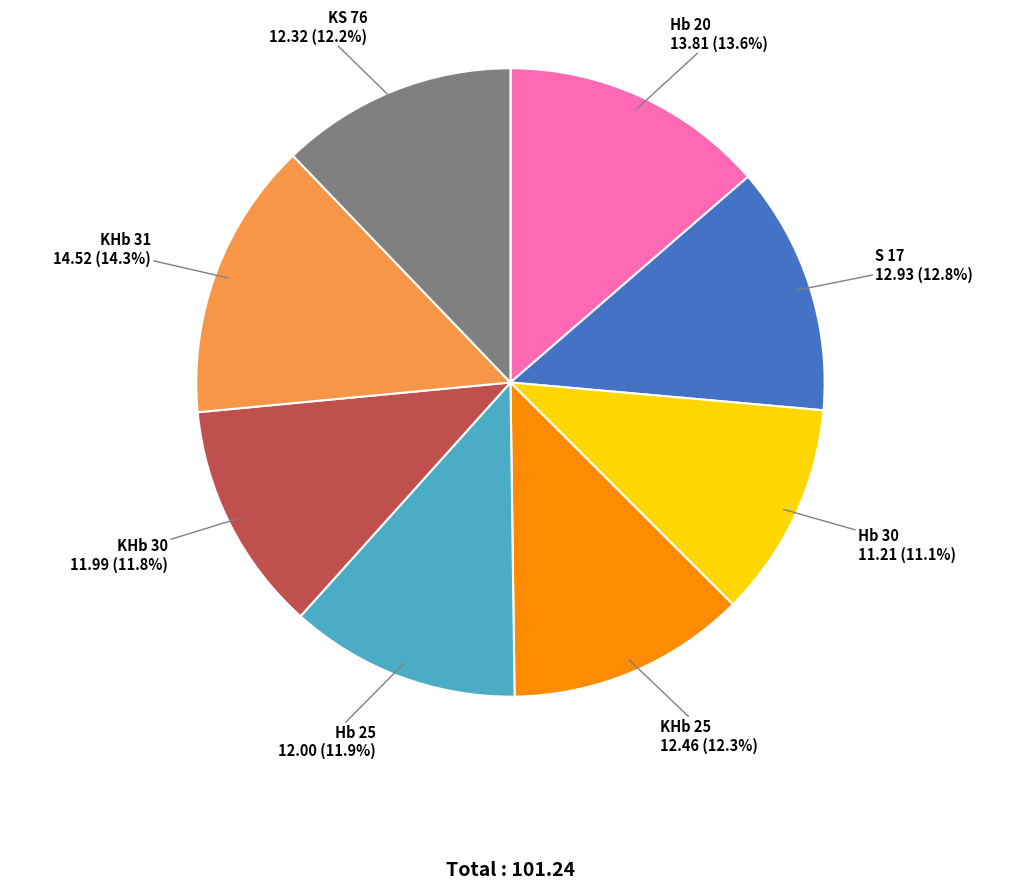

Count the number of slices in the pie.

8